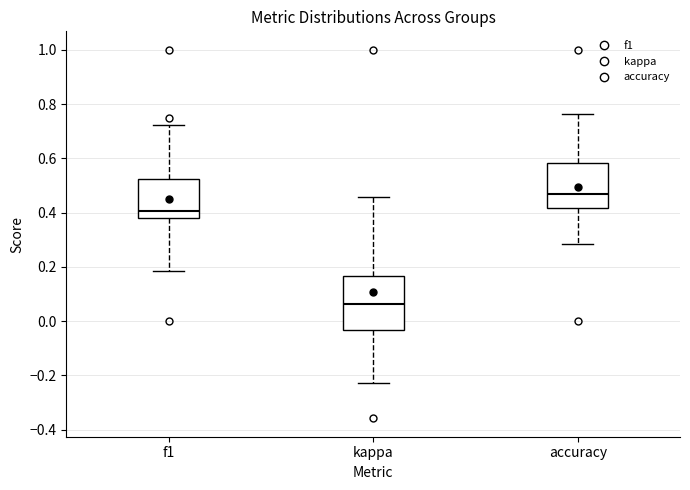

Reading left to right, transcribe this box plot: for each box, give where its median line is, the range the box spans, and where its two whiskers end, as read against the y-axis. The values are not printed on the chart, so give them approximately, as read against the axis.

f1: median 0.40, box 0.38 to 0.52, whiskers 0.18 to 0.72
kappa: median 0.06, box -0.04 to 0.16, whiskers -0.22 to 0.46
accuracy: median 0.46, box 0.42 to 0.58, whiskers 0.28 to 0.76